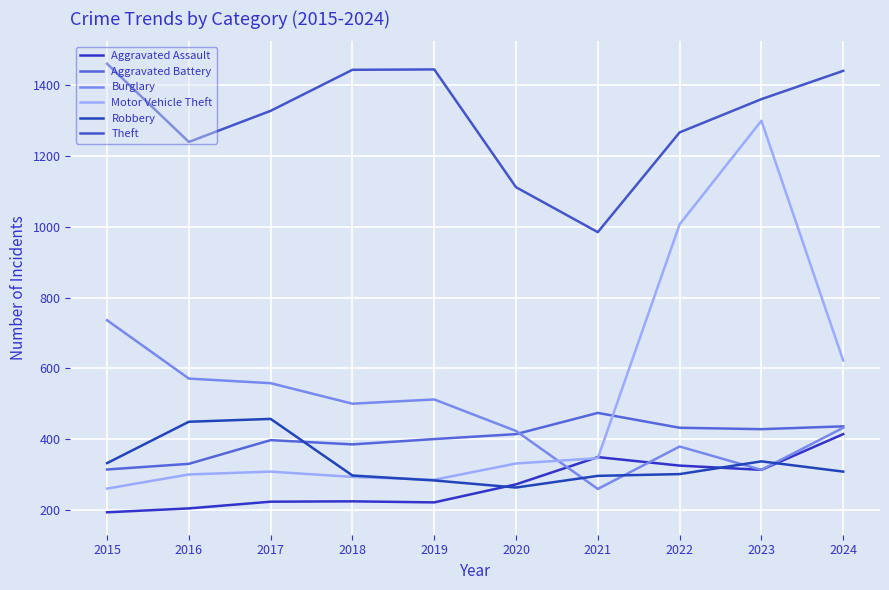

At which category does the chart reach its peak across all series?

2015